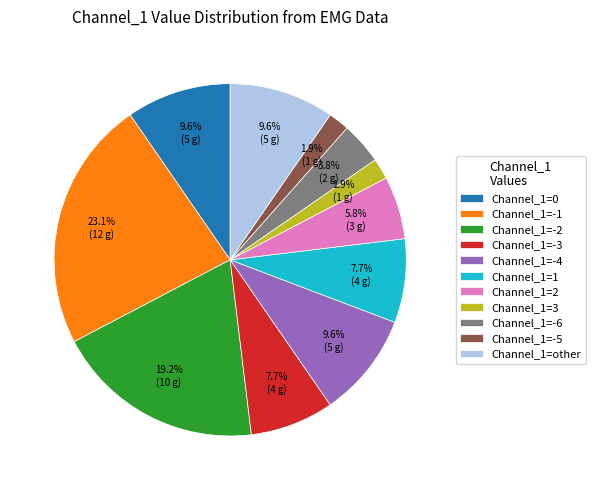

Which category has the biggest portion of the pie?

Channel_1=-1